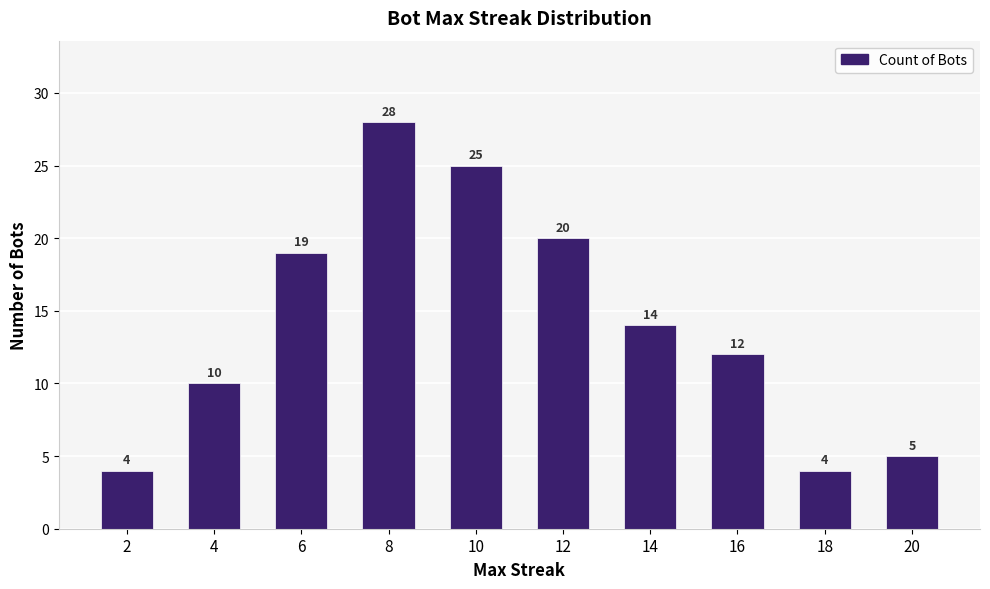

What is the difference between the second highest and second lowest values?

21